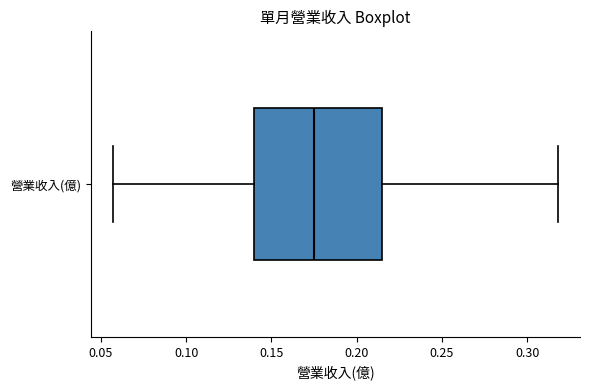

Read this box plot against the x-axis: the position of the median line, the range covered by the box, and the ends of both whiskers. The values are not printed on the chart, so give them approximately, as read against the axis.

median 0.175, box 0.140 to 0.215, whiskers 0.055 to 0.320